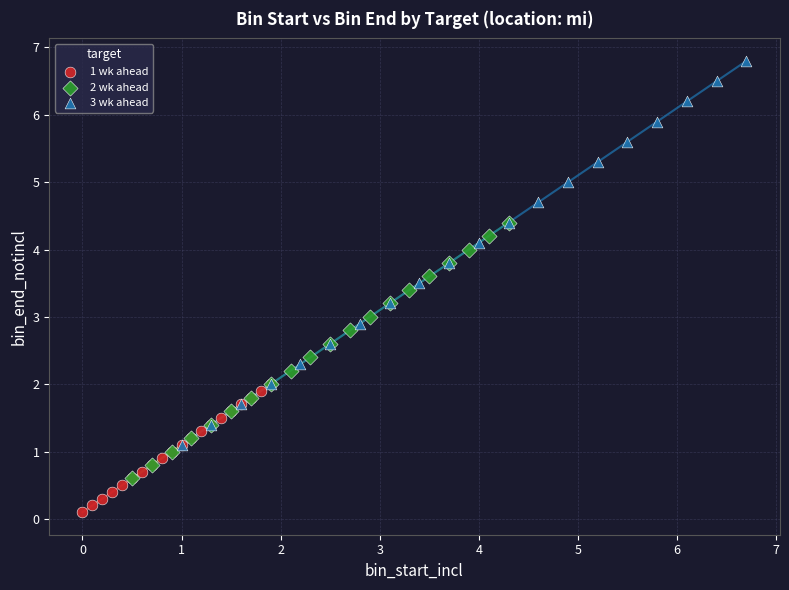

Which series reaches the maximum Y coordinate?

3 wk ahead